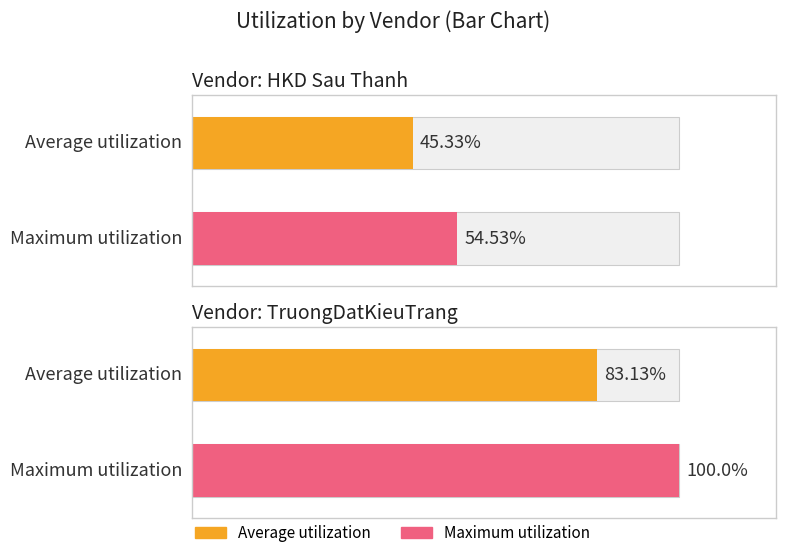

Is it true that Maximum utilization equals 30.6 at 100-Cty TNHH MTV TruongDatKieuTrang?

False